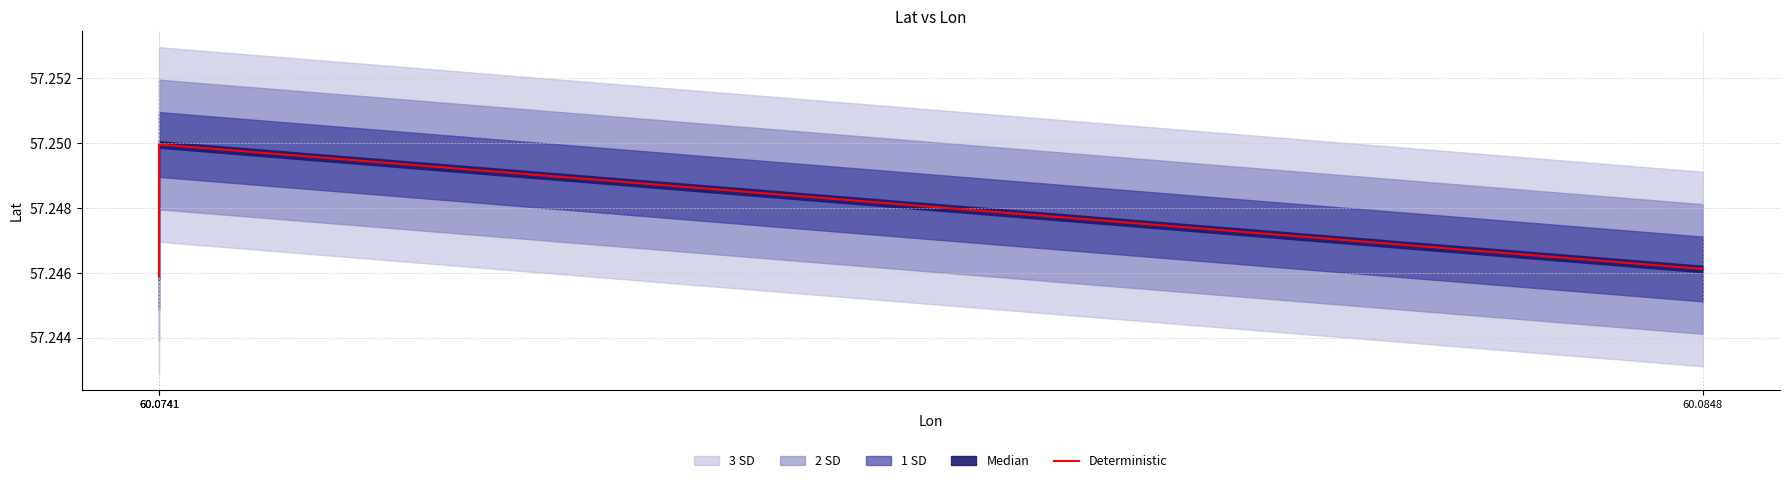

Which category has the highest value across all series?

60.0741